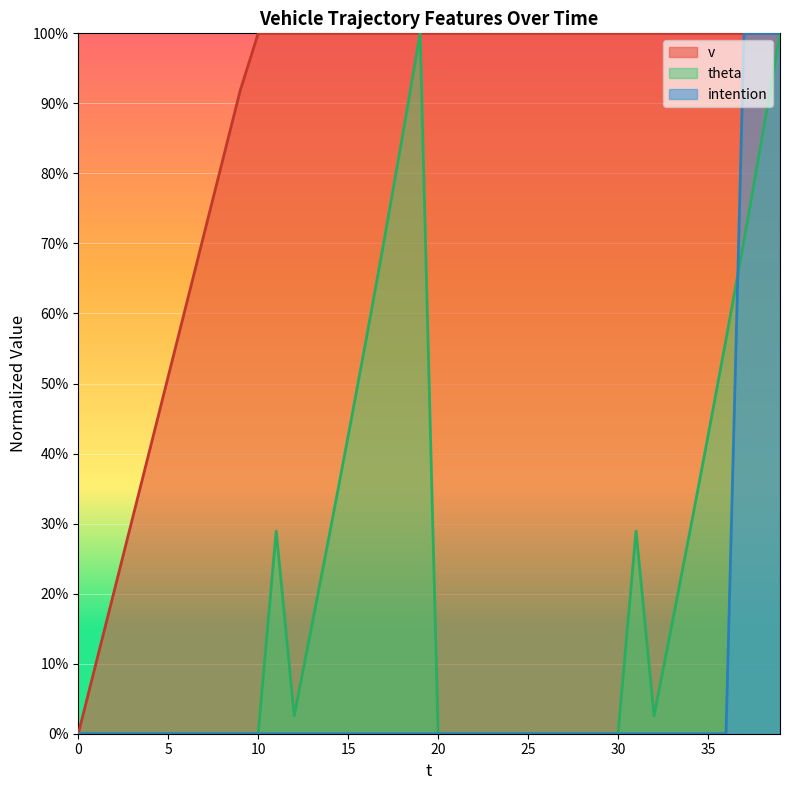

Which series has the widest spread of values?

v